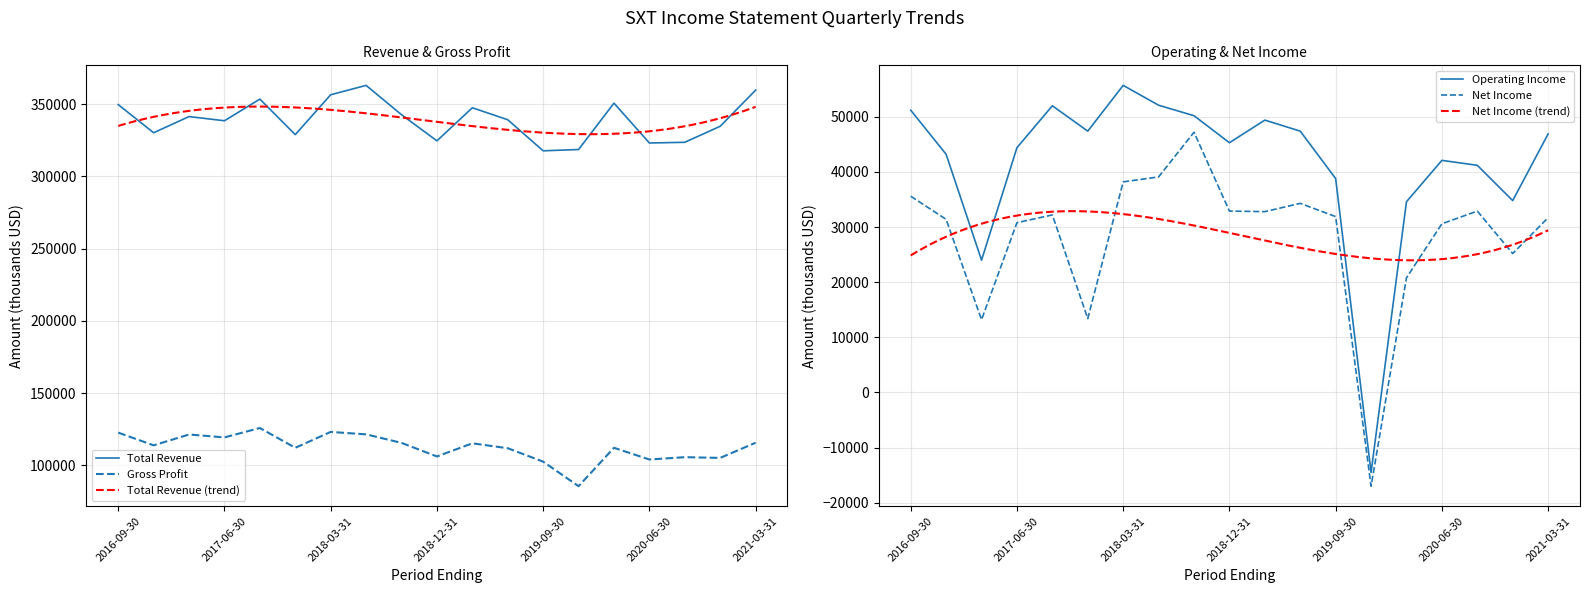

True or false: Gross Profit and Total Revenue cross at least once.

False